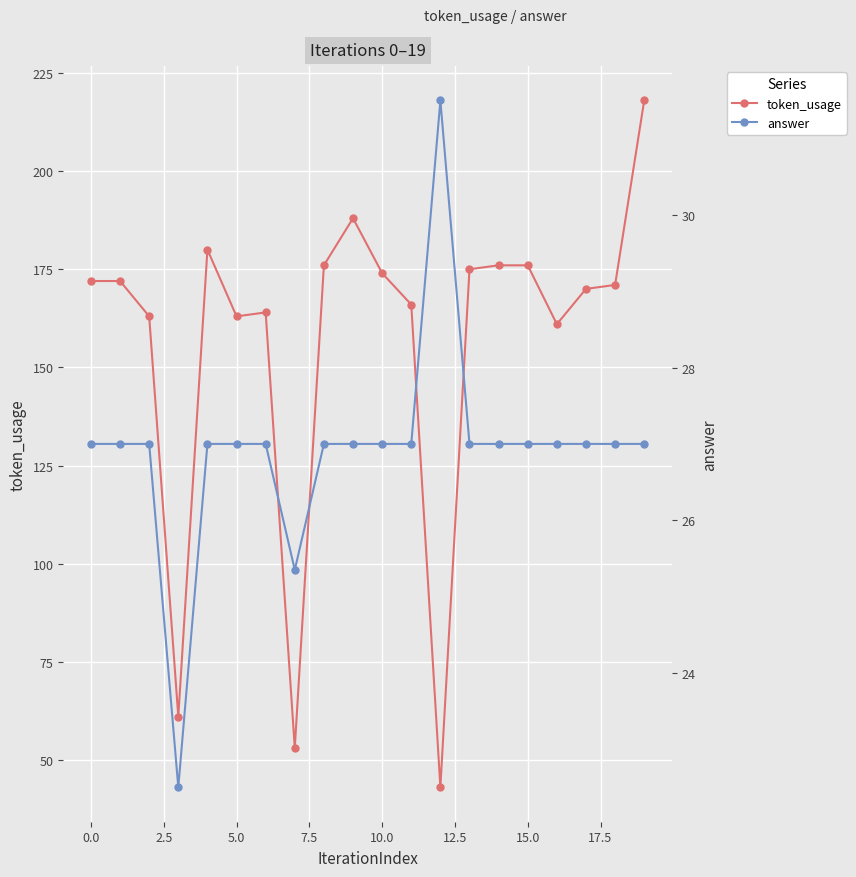

True or false: token_usage has more than 0 points higher than both neighbors.

True